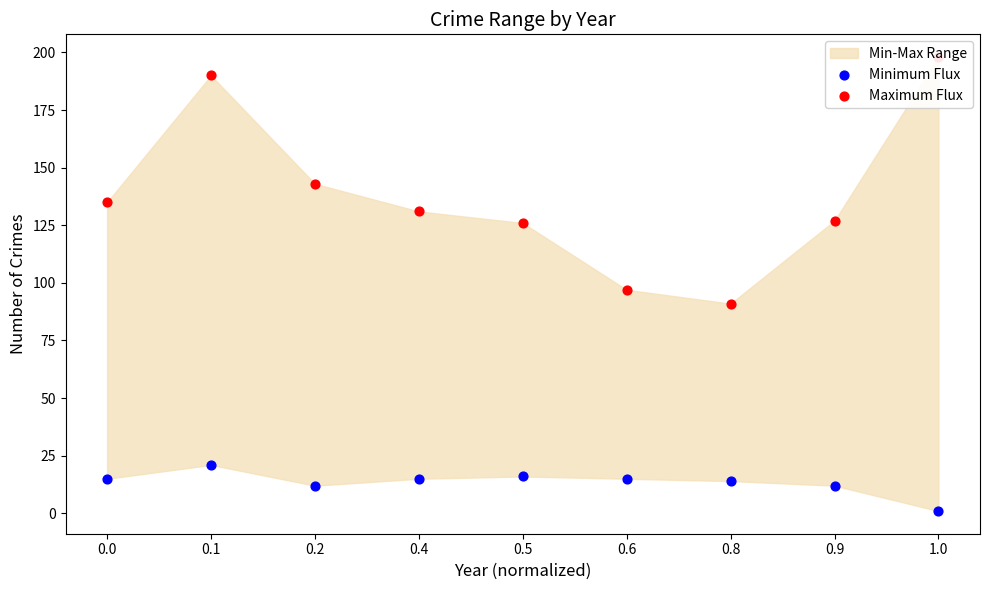

Which series has the largest total across all categories?

Maximum Flux